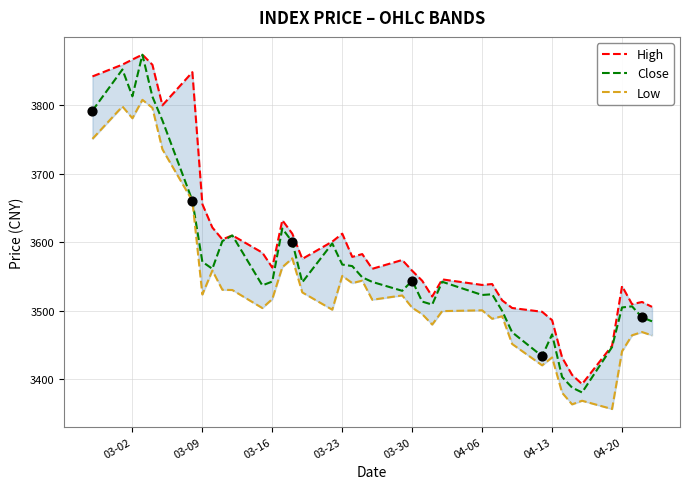

Which series has the widest spread of Y values?

Close